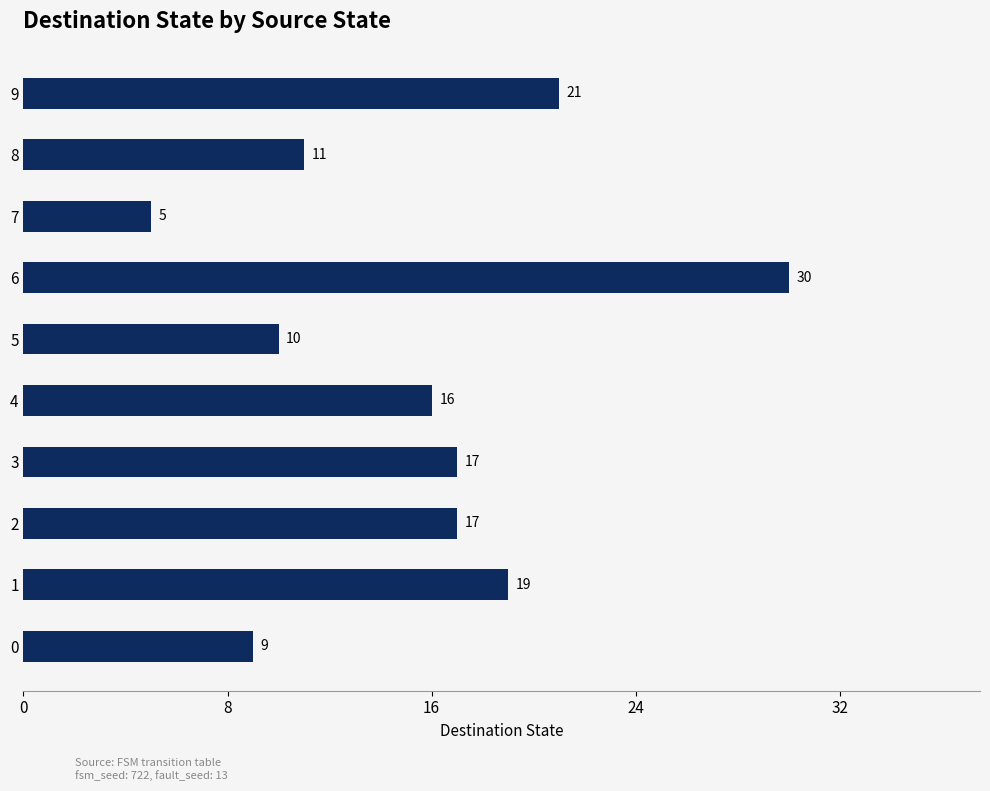

What is the average value?

16